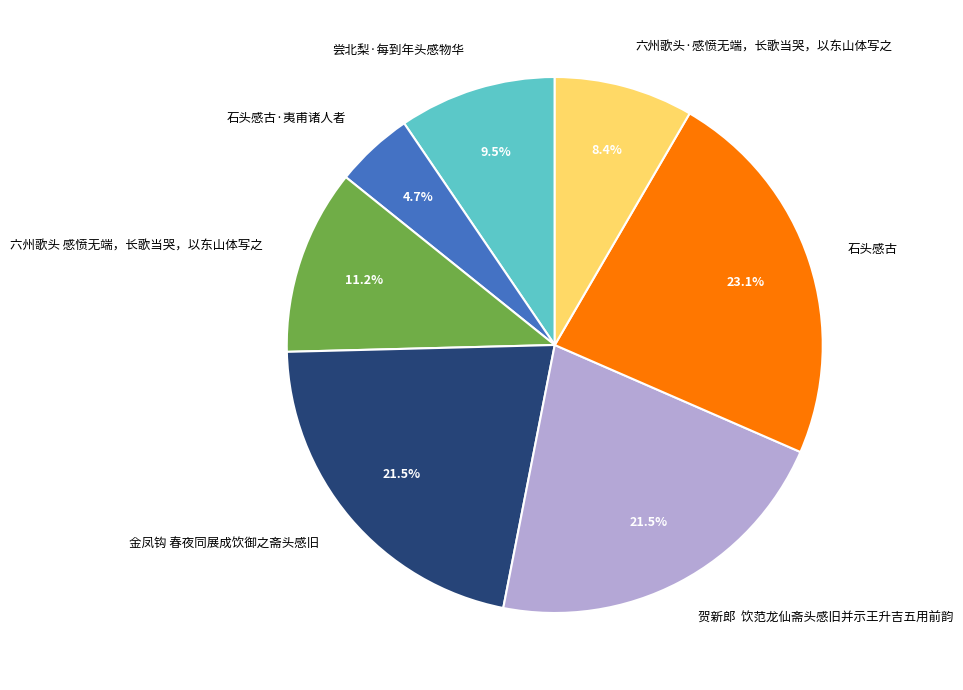

Does any single category account for the majority?

No